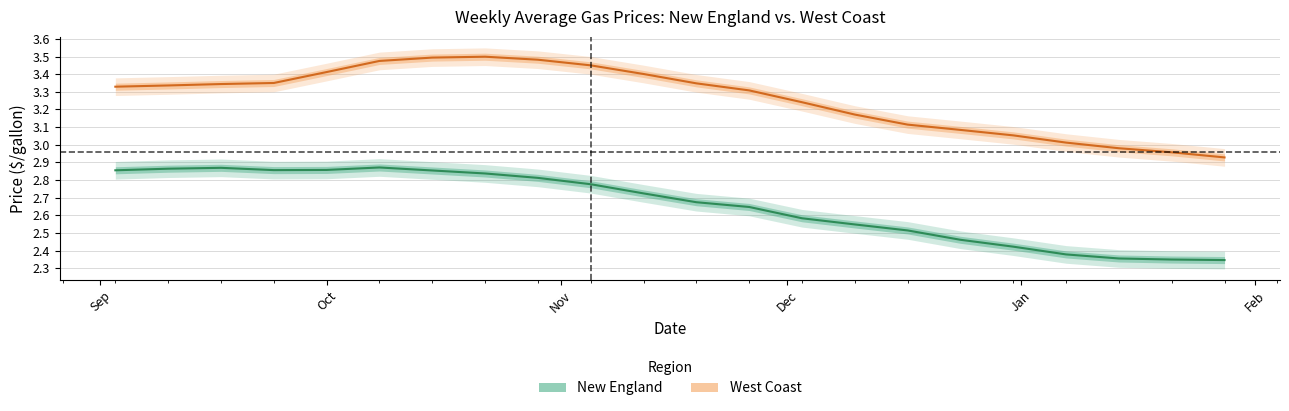

True or false: West Coast and New England cross at least once.

False